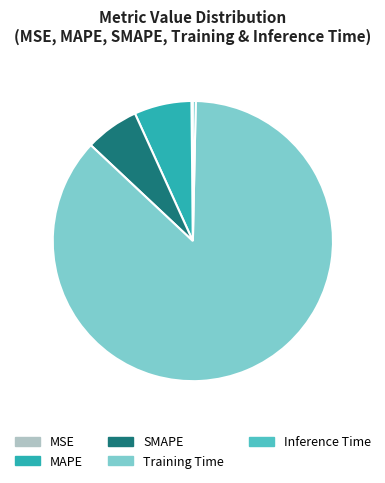

Which slice is the largest?

Training Time